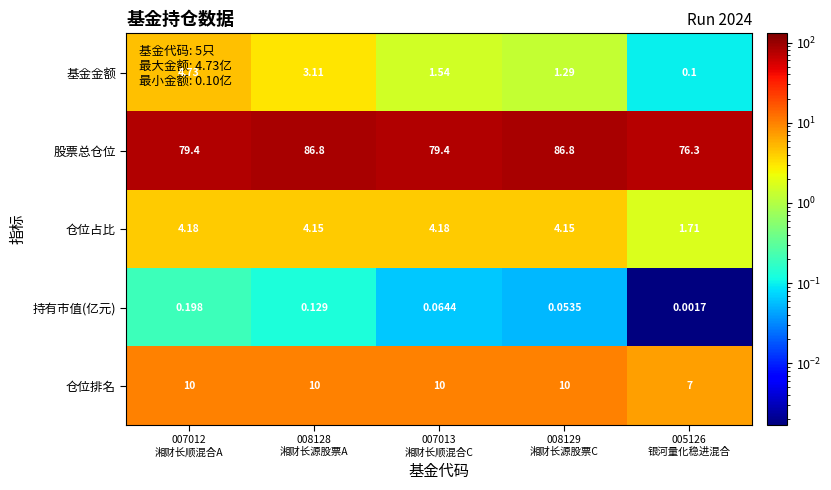

What is the maximum value shown in the chart?

86.8